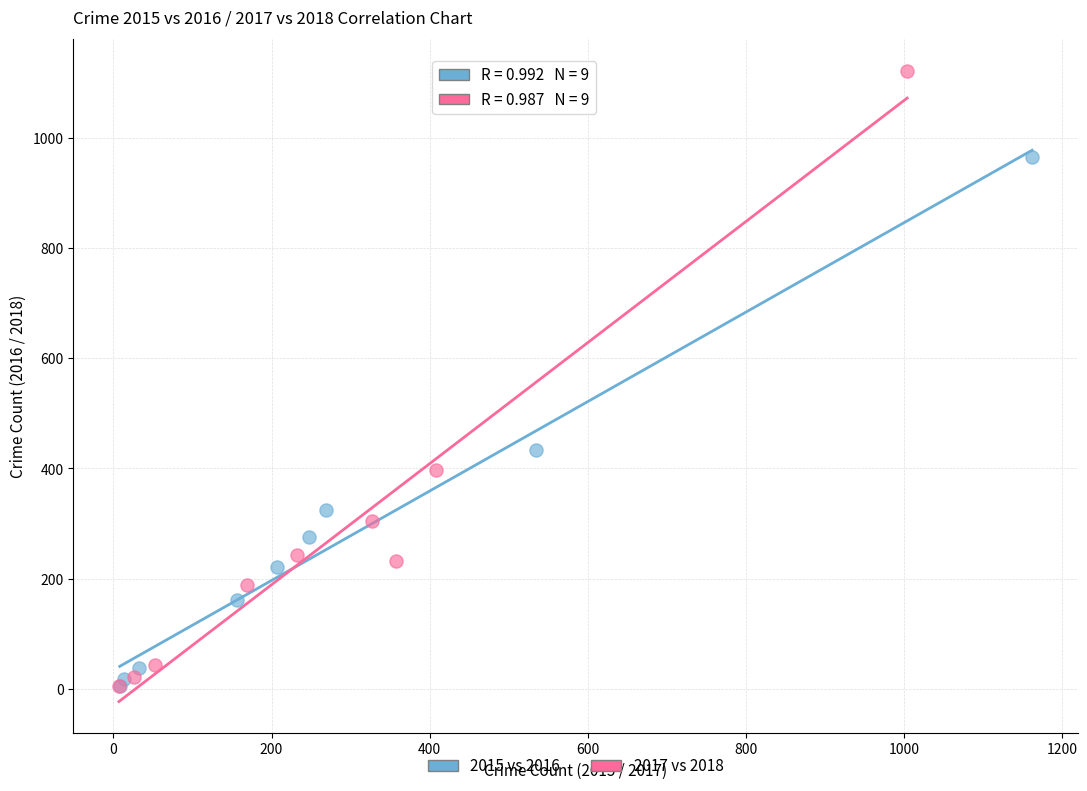

Which series has the largest Y range (max minus min)?

2017 vs 2018